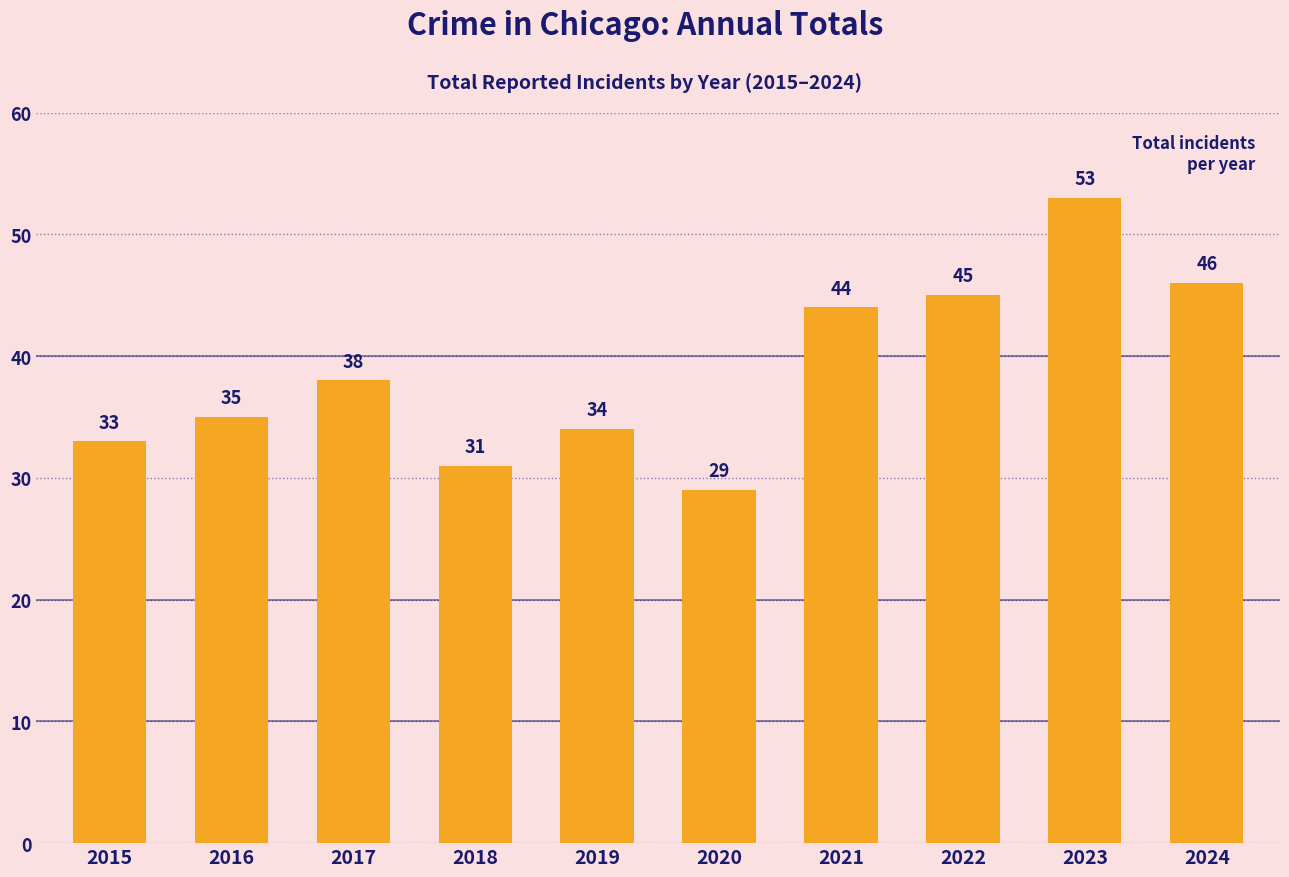

Where is the data nearest to the value 41?

2017